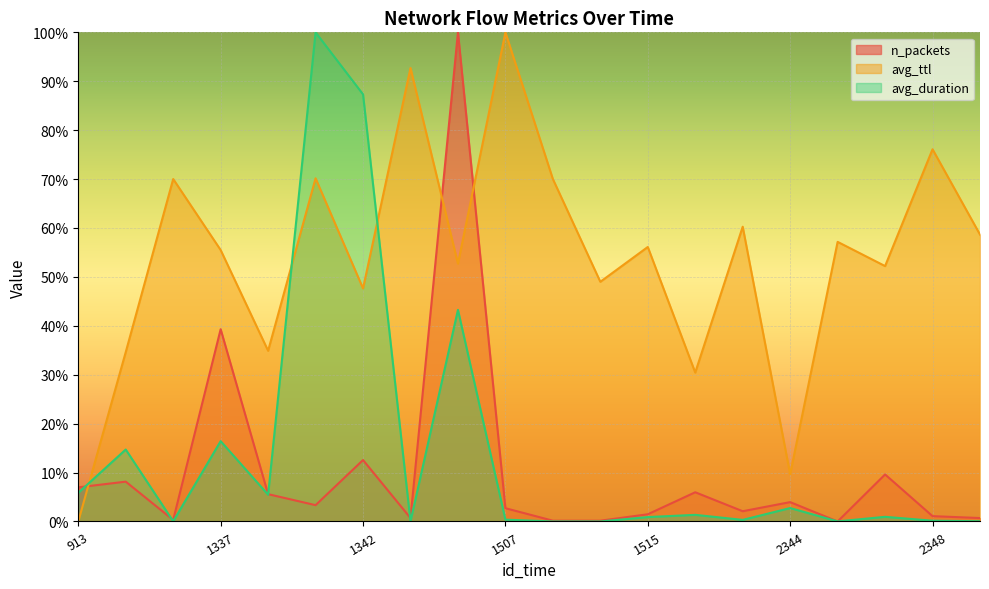

List the series in order of their peak value, highest first.

n_packets, avg_ttl, avg_duration